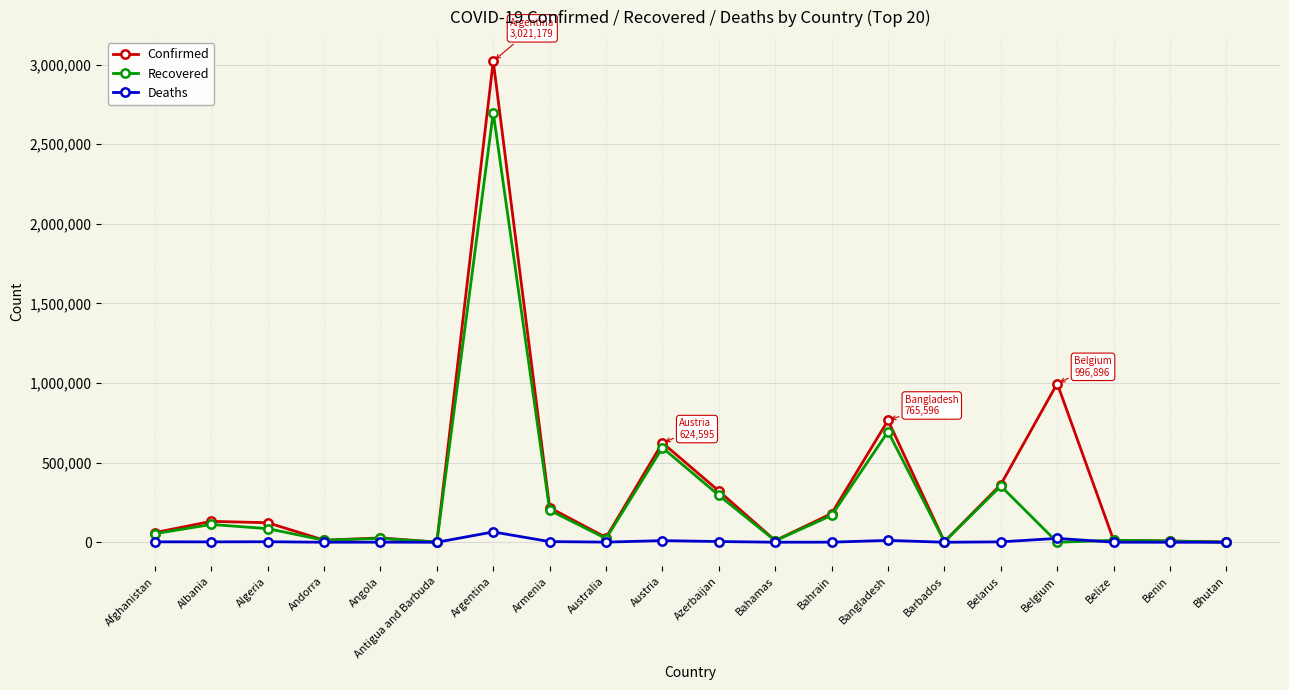

What position from the left is Argentina?

7